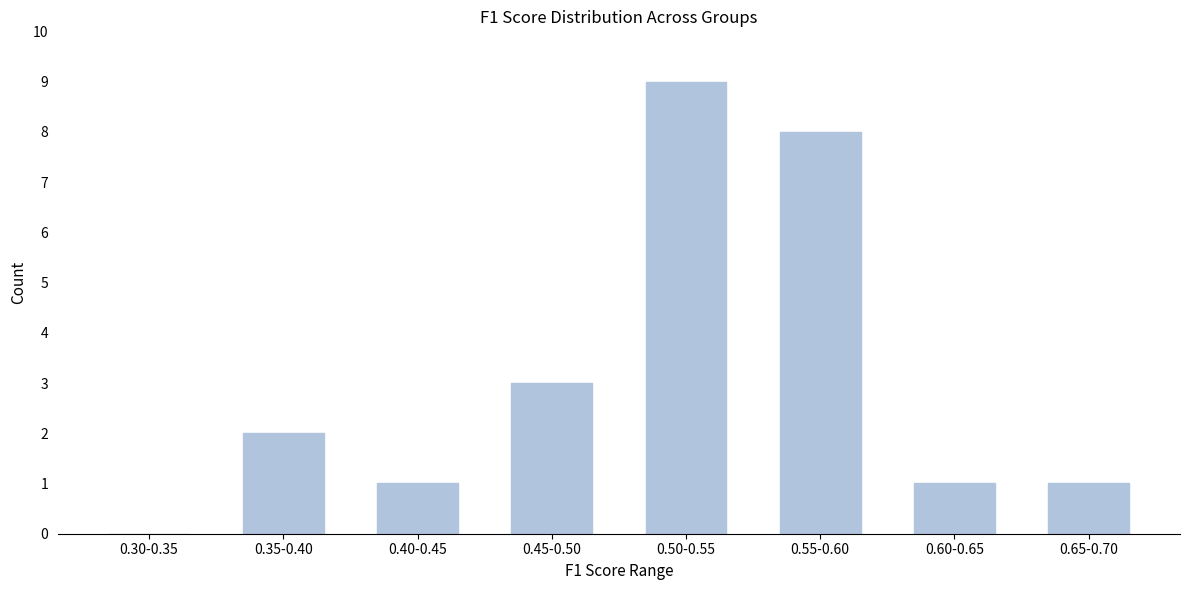

Reading right to left, list all the values displayed in this chart.

0.65-0.70=1	0.60-0.65=1	0.55-0.60=8	0.50-0.55=9	0.45-0.50=3	0.40-0.45=1	0.35-0.40=2	0.30-0.35=0